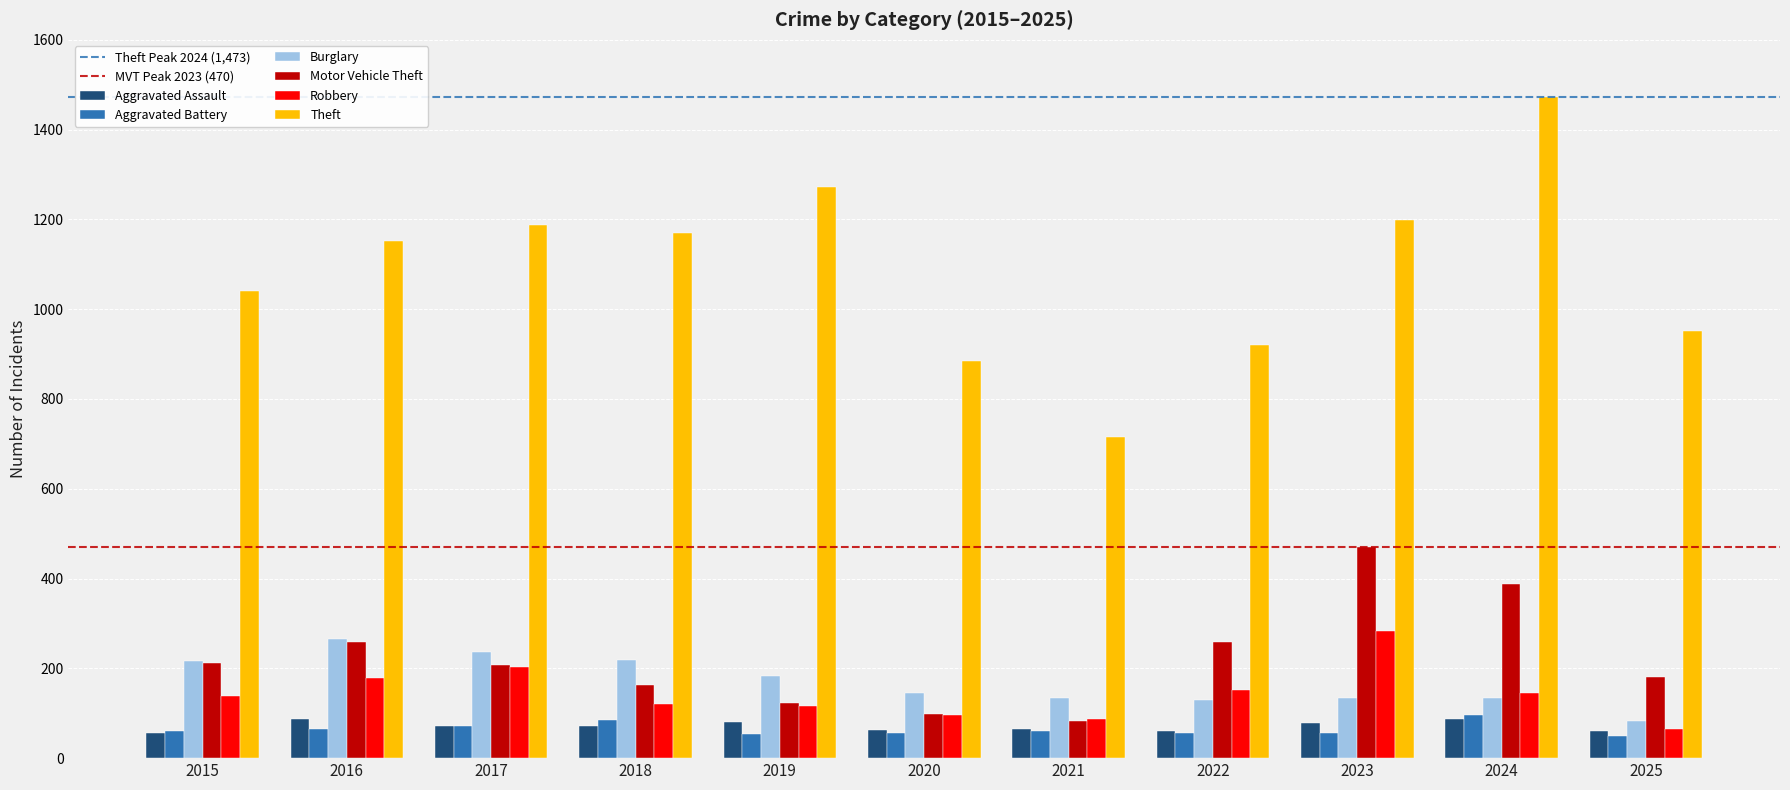

Is the value of Aggravated Assault at 2015 greater than the value of Robbery at 2018?

No